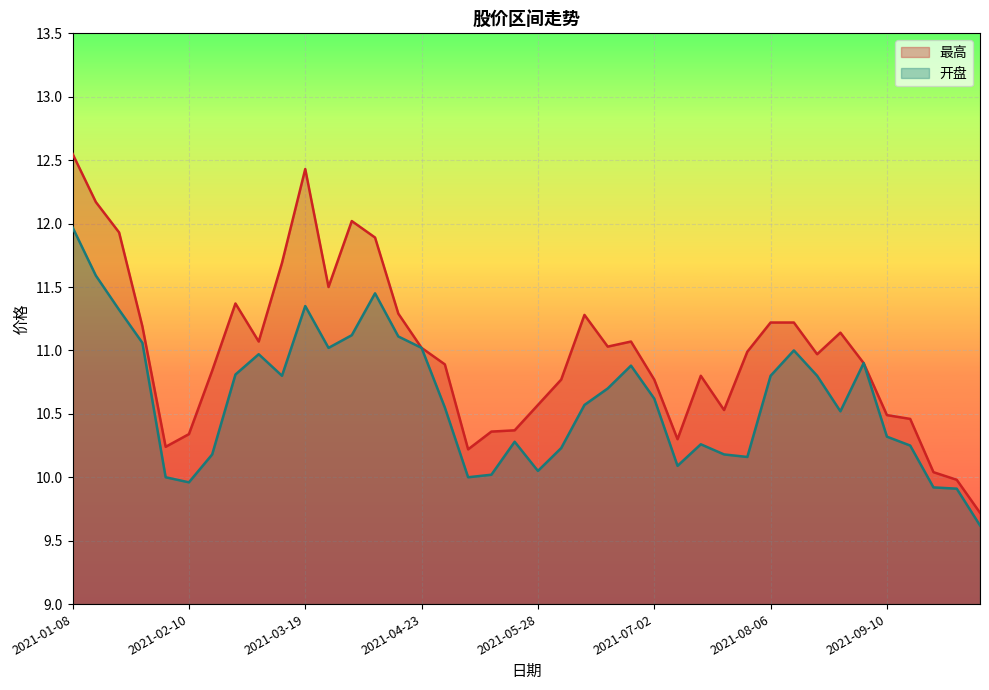

Reading left to right, transcribe all the data shown in this chart.

开盘: 12.0	11.6	11.3	11.1	10.0	10.0	10.2	10.8	11.0	10.8	11.3	11.0	11.1	11.4	11.1	11.0	10.6	10.0	10.0	10.3	10.1	10.2	10.6	10.7	10.9	10.6	10.1	10.3	10.2	10.2	10.8	11.0	10.8	10.5	10.9	10.3	10.2	9.9	9.9	9.6
最高: 12.6	12.2	11.9	11.2	10.2	10.3	10.8	11.4	11.1	11.7	12.4	11.5	12.0	11.9	11.3	11.0	10.9	10.2	10.4	10.4	10.6	10.8	11.3	11.0	11.1	10.8	10.3	10.8	10.5	11.0	11.2	11.2	11.0	11.1	10.9	10.5	10.5	10.0	10.0	9.7